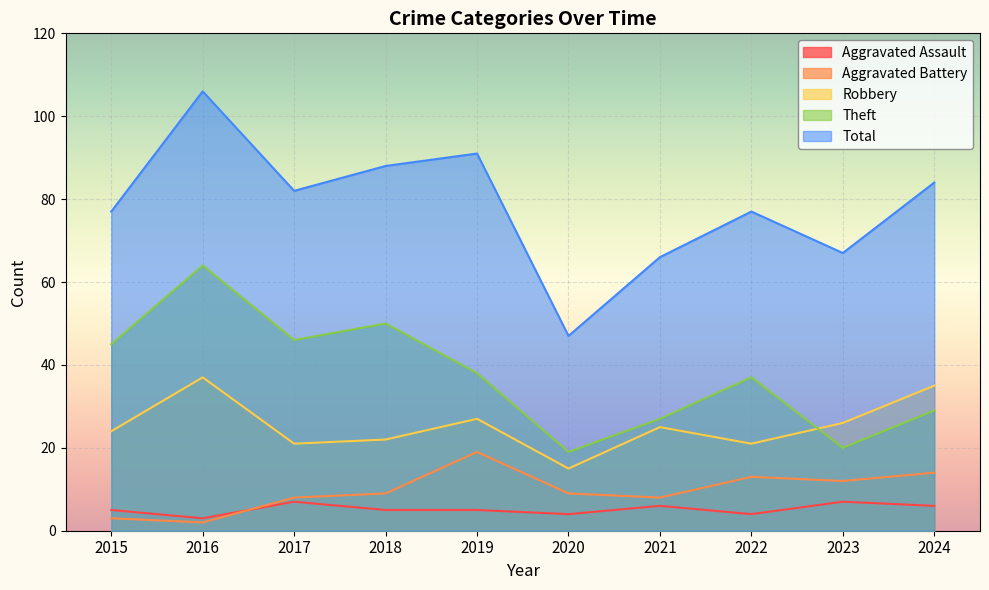

Read the Aggravated Battery value at 2017.

8